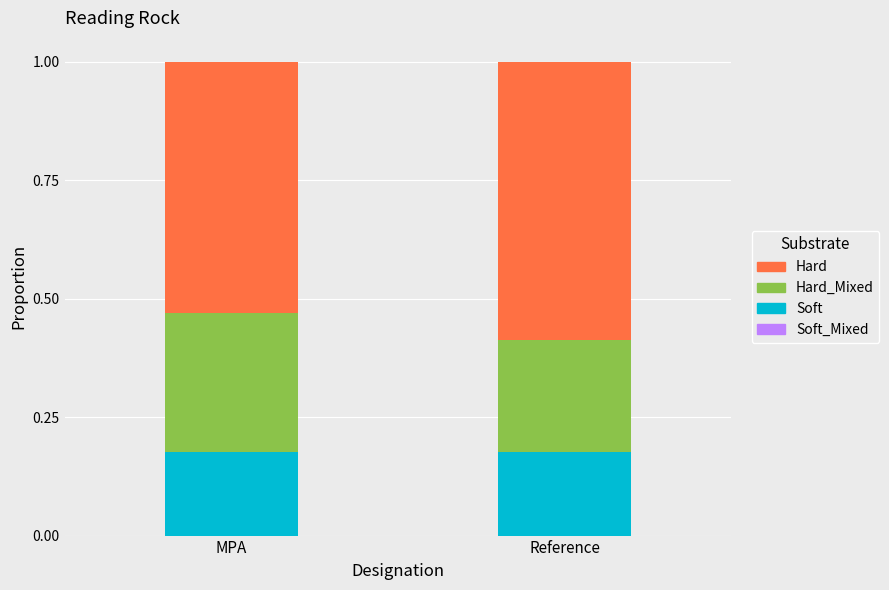

What is the total value across all series at Reference?

1.0